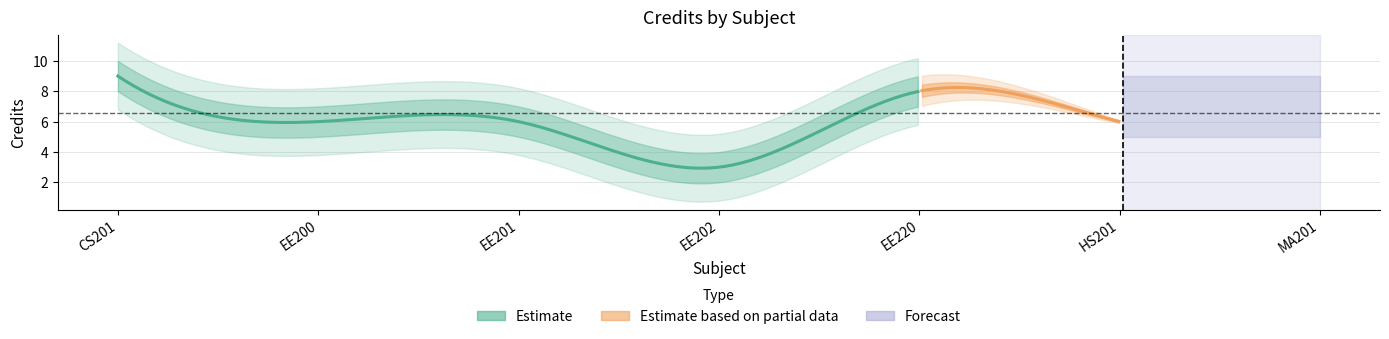

How many points are lower than both their immediate neighbors (excluding endpoints)?

2